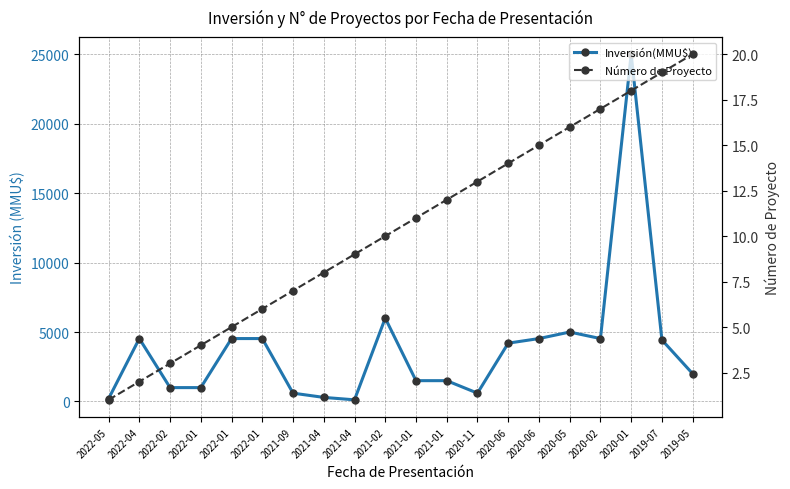

List the labels in order of Número de Proyecto value, smallest first.

2022-05, 2022-04, 2022-02, 2022-01, 2022-01, 2022-01, 2021-09, 2021-04, 2021-04, 2021-02, 2021-01, 2021-01, 2020-11, 2020-06, 2020-06, 2020-05, 2020-02, 2020-01, 2019-07, 2019-05